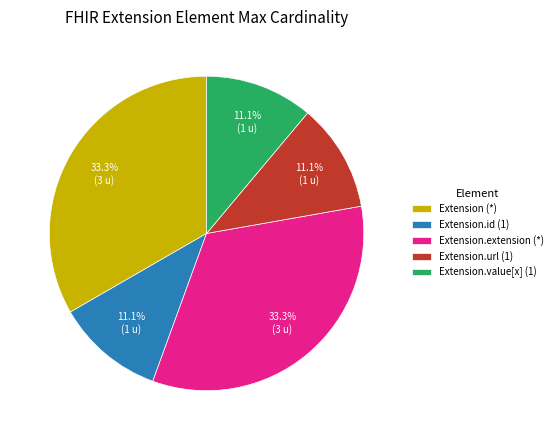

Is the sum of Extension.value[x] (1) and Extension.id (1) greater than half?

No